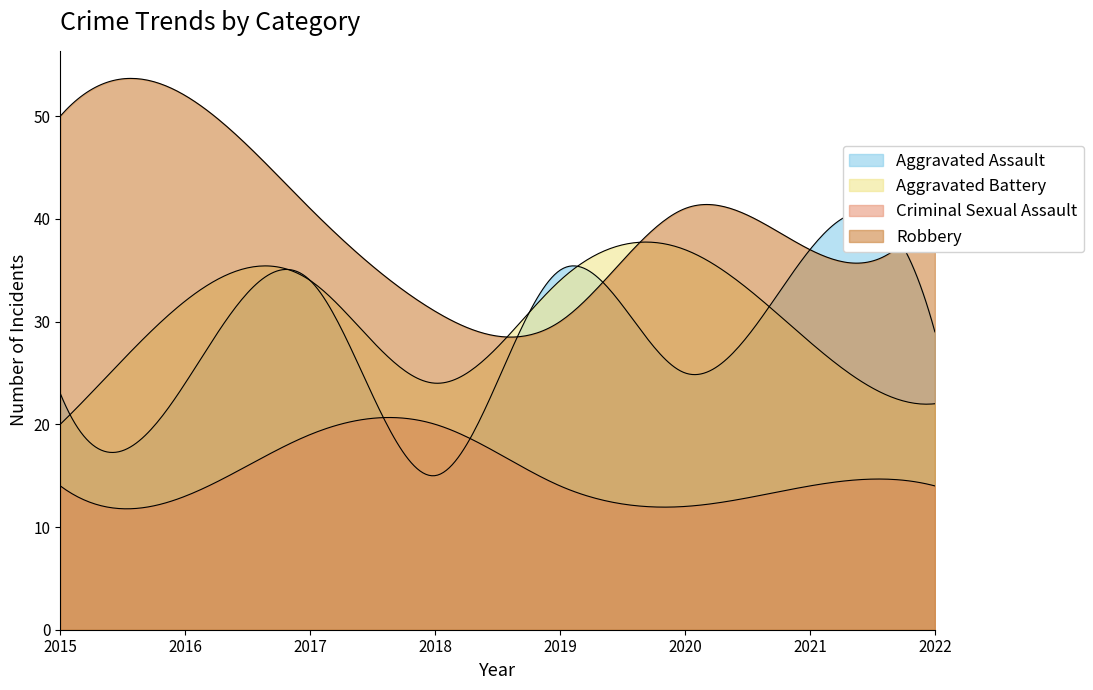

What is the approximate value of Aggravated Battery at 2022, to the nearest 10?

20